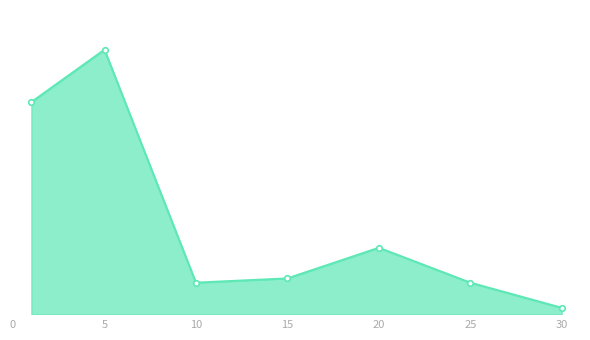

Reading left to right, extract all data points from this chart.

401000.0	500000.0	60003.0	68006.0	125916.5	60017.0	12496.7